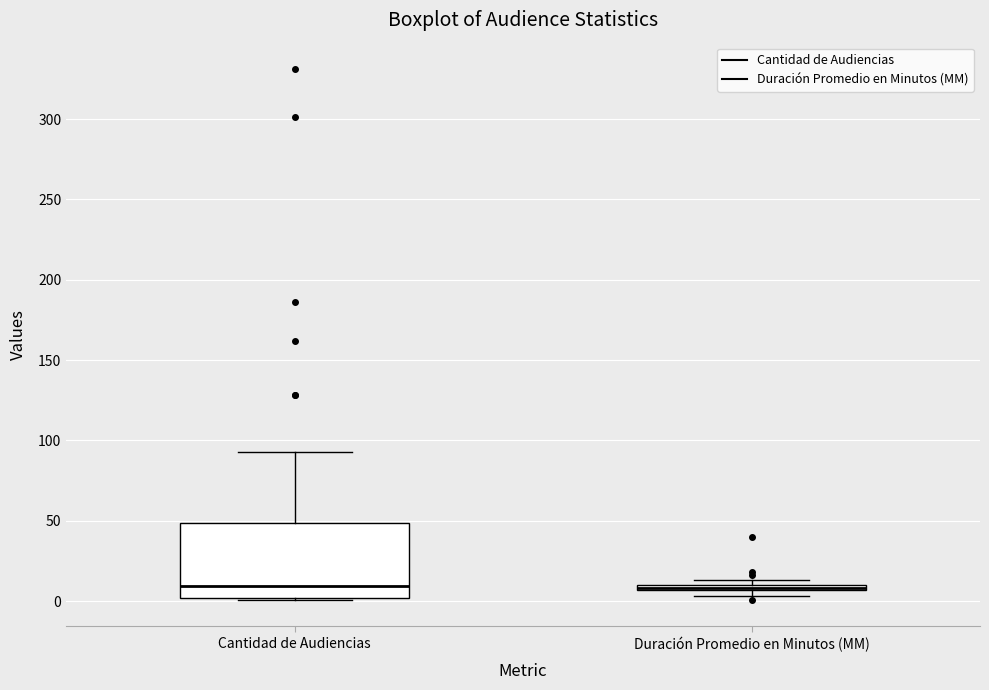

Comparing the boxes themselves (not the whiskers), which one is the tallest?

Cantidad de Audiencias